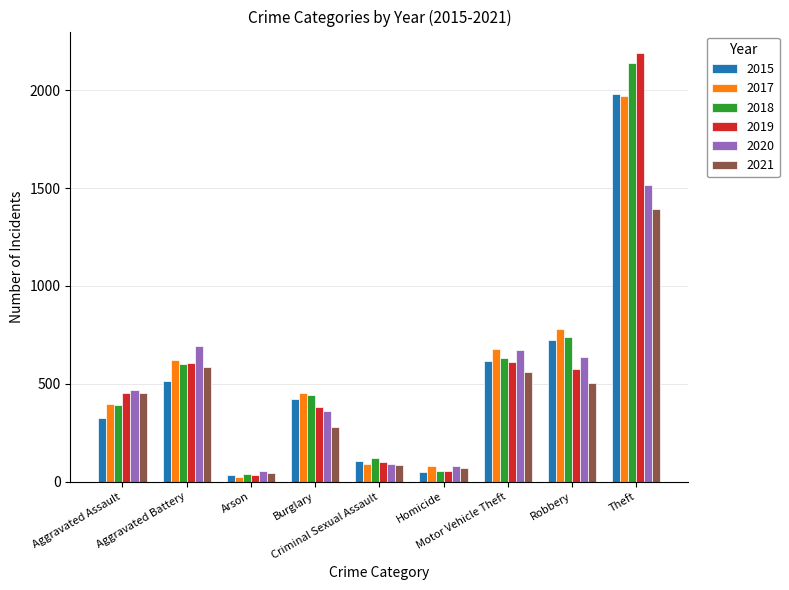

At which label does 2018 reach its peak?

Theft